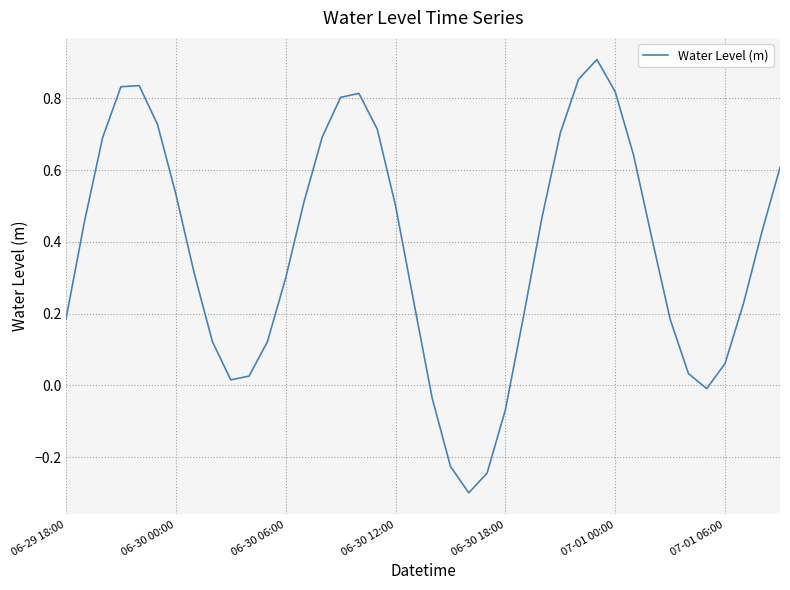

What is the minimum value shown in the chart?

-0.3